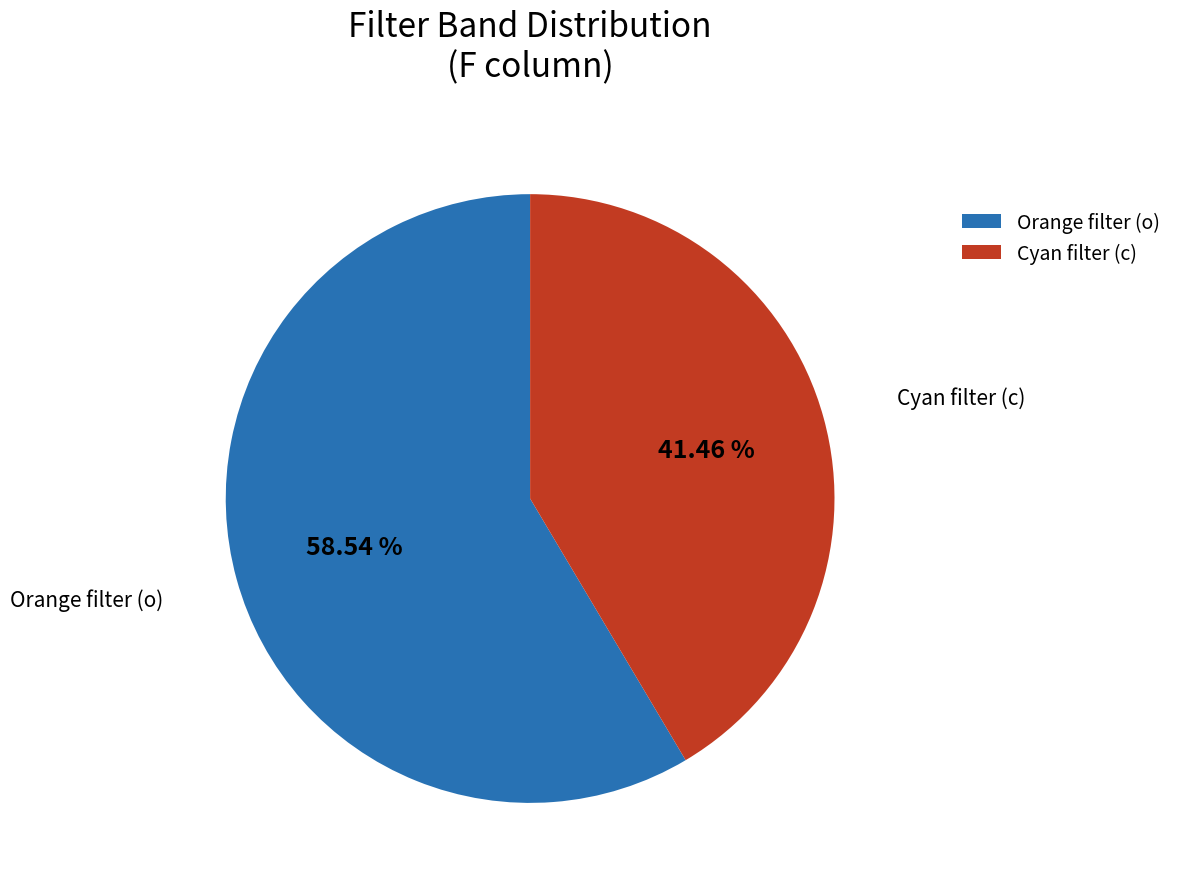

To the nearest percent, what is the difference between the largest and smallest slice percentages?

17%